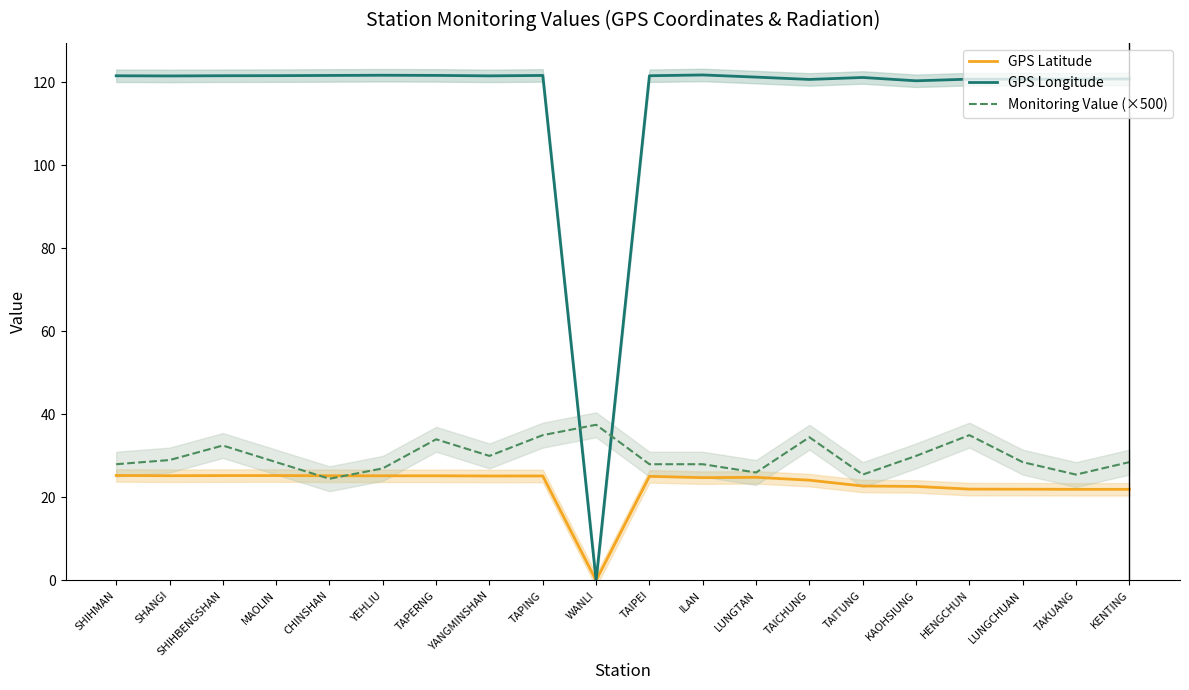

What position from the right is SHIHMAN?

20